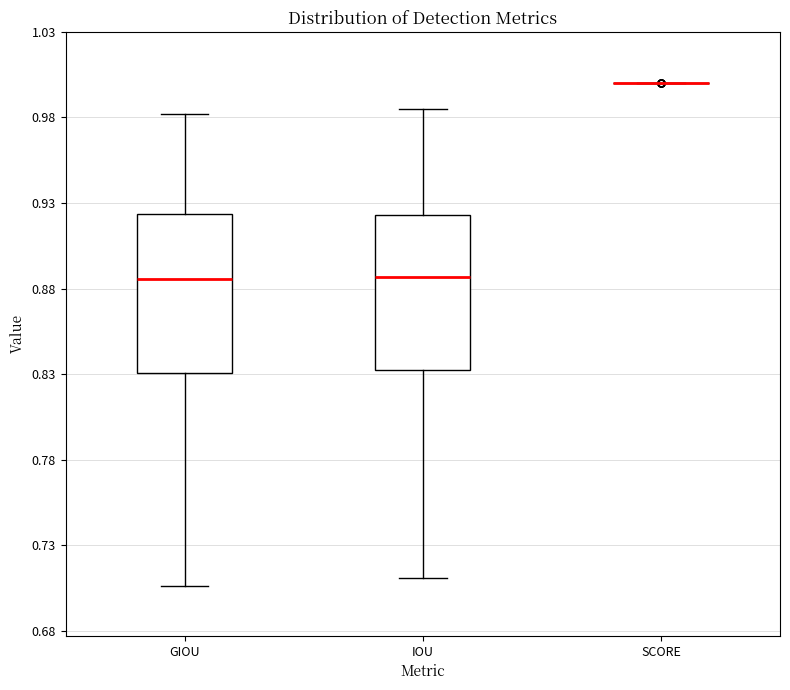

Reading left to right, transcribe this box plot: for each box, give where its median line is, the range the box spans, and where its two whiskers end, as read against the y-axis. The values are not printed on the chart, so give them approximately, as read against the axis.

GIOU: median 0.885, box 0.830 to 0.925, whiskers 0.705 to 0.980
IOU: median 0.885, box 0.830 to 0.925, whiskers 0.710 to 0.985
SCORE: box collapsed to a line at 1.000, whiskers 1.000 to 1.000